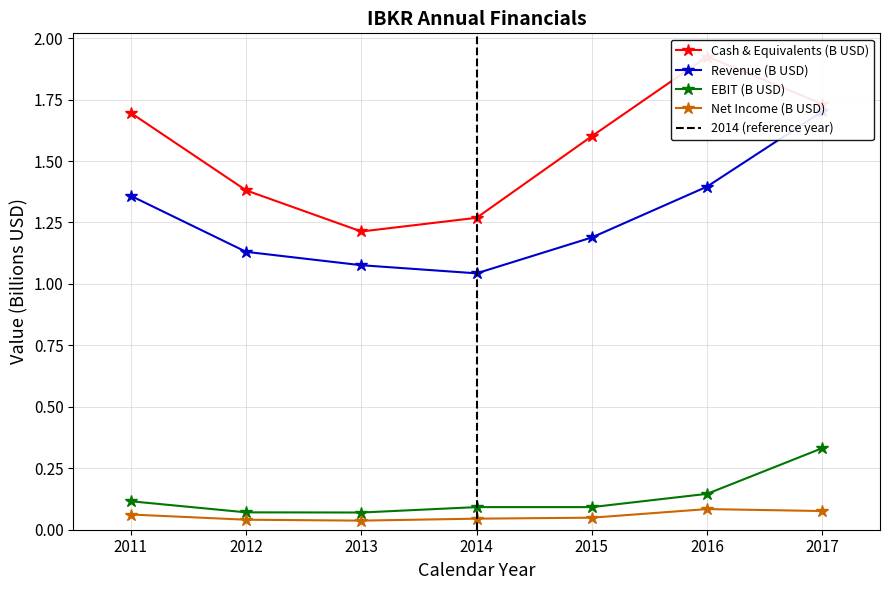

Reading left to right, extract all data points from this chart.

cashneq: 2011=1.7	2012=1.4	2013=1.2	2014=1.3	2015=1.6	2016=1.9	2017=1.7
ebit: 2011=0.1	2012=0.1	2013=0.1	2014=0.1	2015=0.1	2016=0.1	2017=0.3
netinc: 2011=0.1	2012=0.0	2013=0.0	2014=0.0	2015=0.0	2016=0.1	2017=0.1
revenue: 2011=1.4	2012=1.1	2013=1.1	2014=1.0	2015=1.2	2016=1.4	2017=1.7